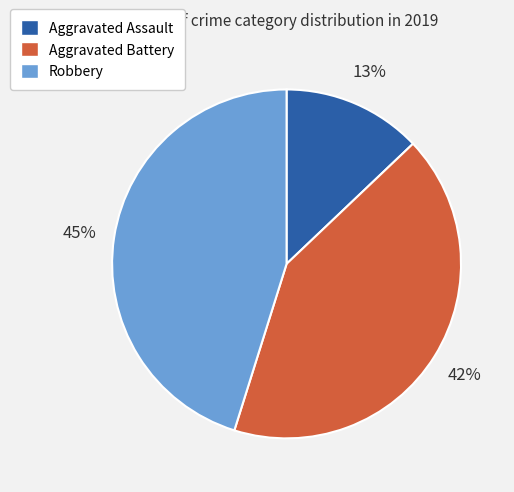

Is it true that Aggravated Battery is 48% of the pie?

False